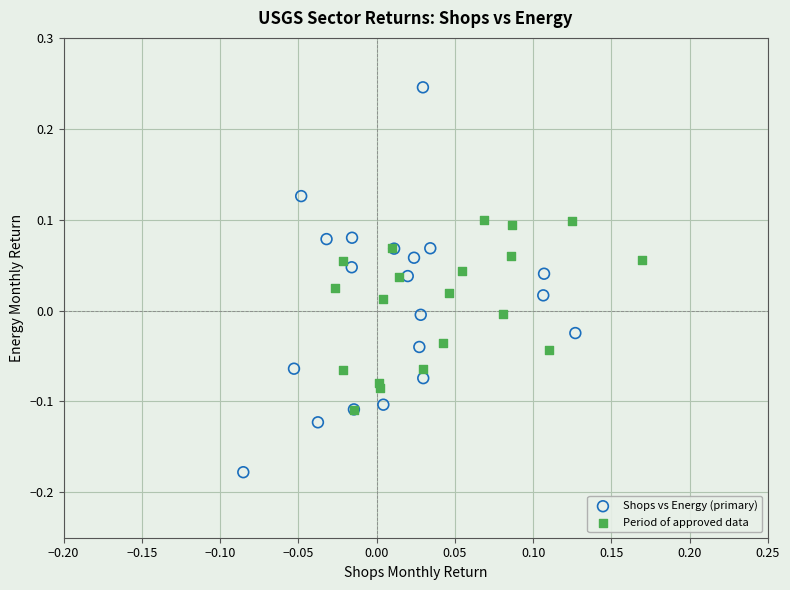

Which series reaches the maximum Y coordinate?

Shops vs Energy (primary)